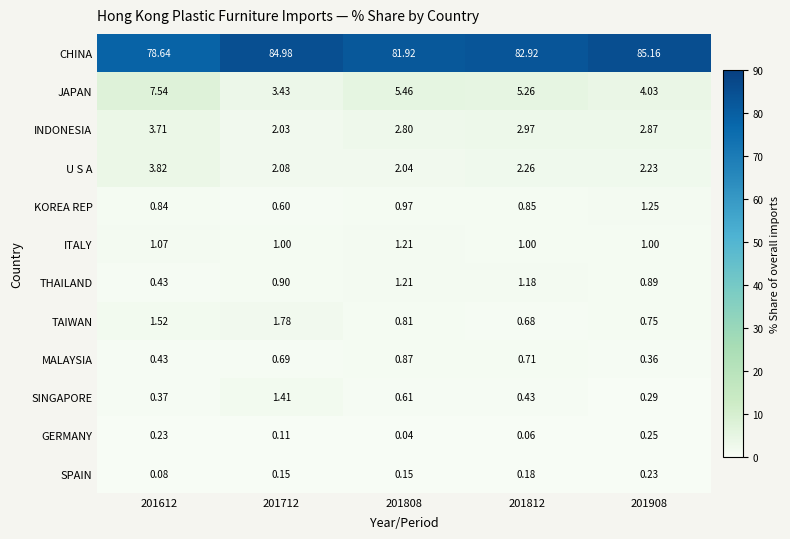

Which series has the largest total across all categories?

CHINA